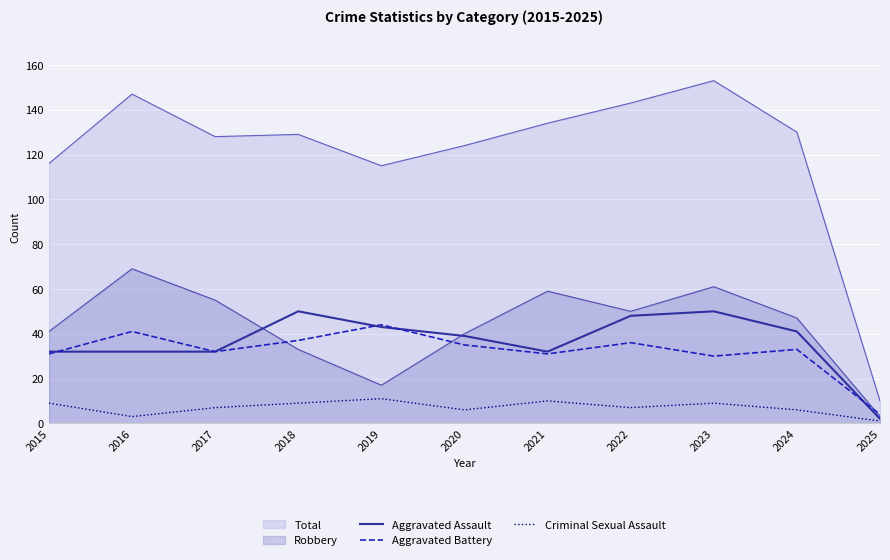

Which has a higher value, 2023 or 2022?

2023